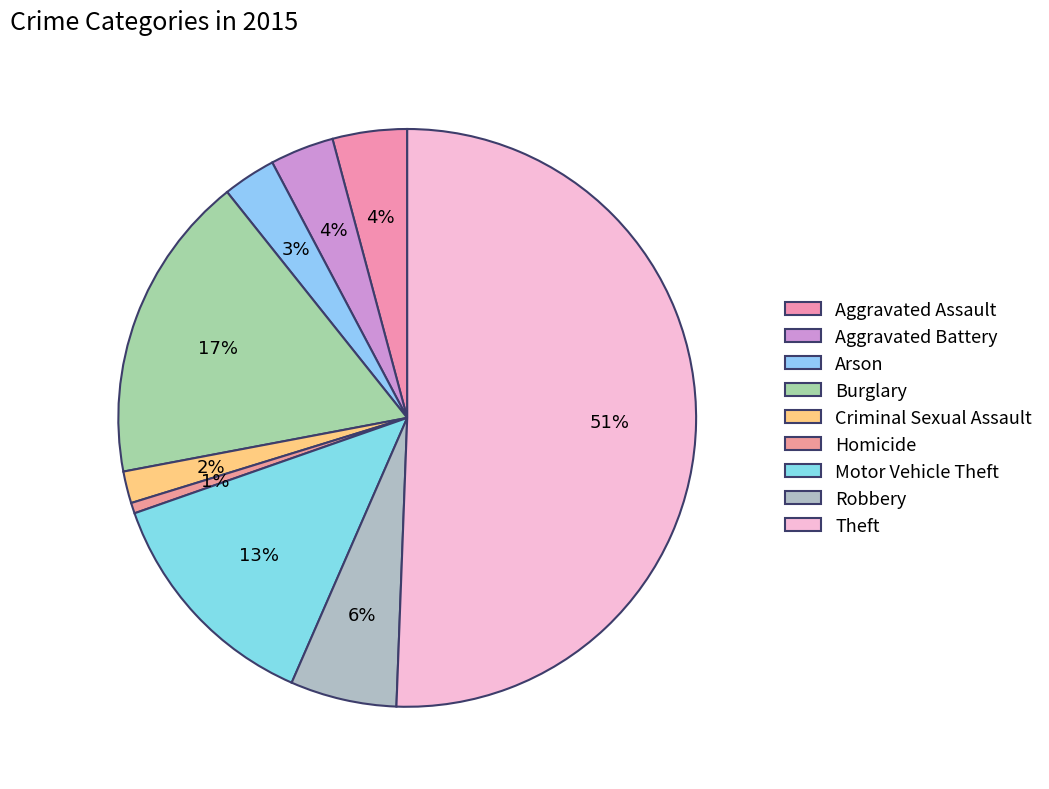

How many segments does this pie chart have?

9